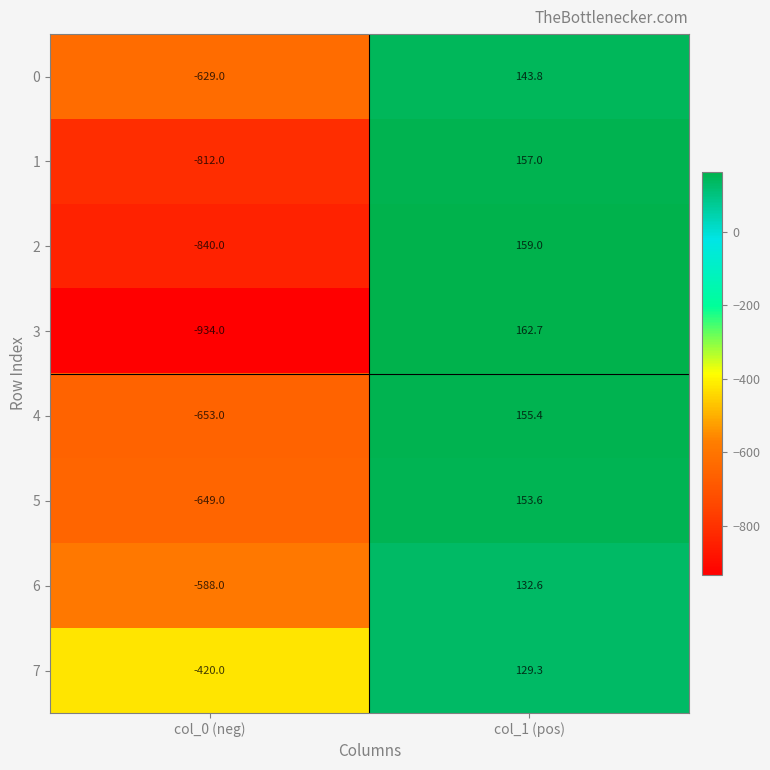

The value of 3 at col_0 (neg) is -527.2. True or false?

False